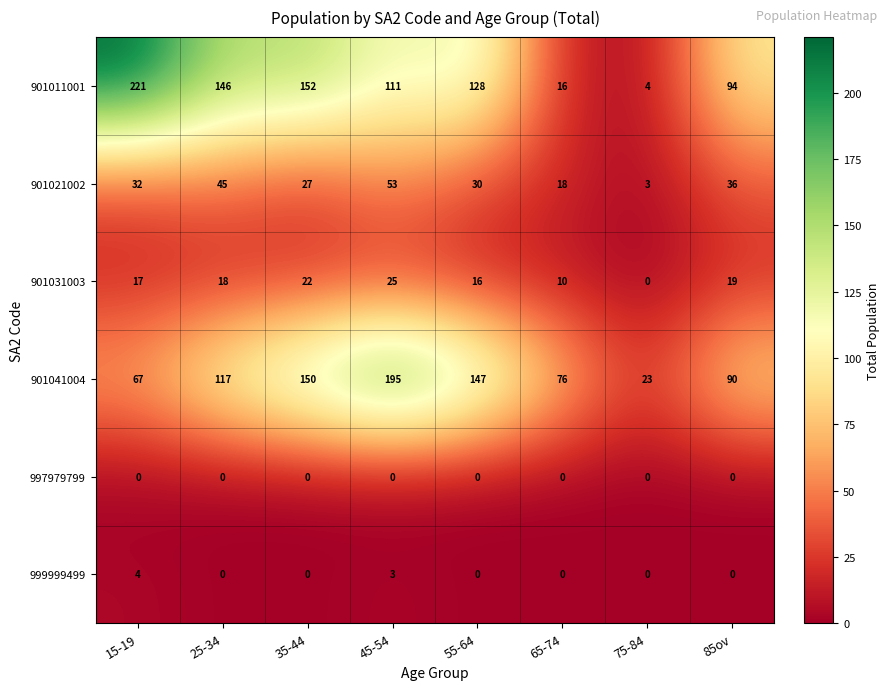

The value of 901031003 at 85ov is 9. True or false?

False